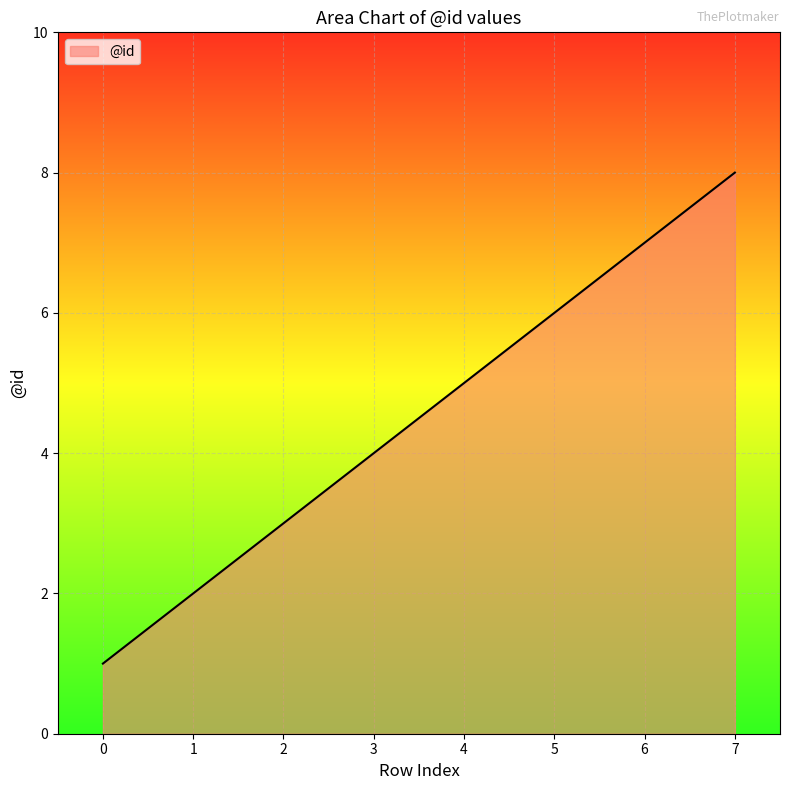

Rank the categories by value from highest to lowest.

7, 6, 5, 4, 3, 2, 1, 0